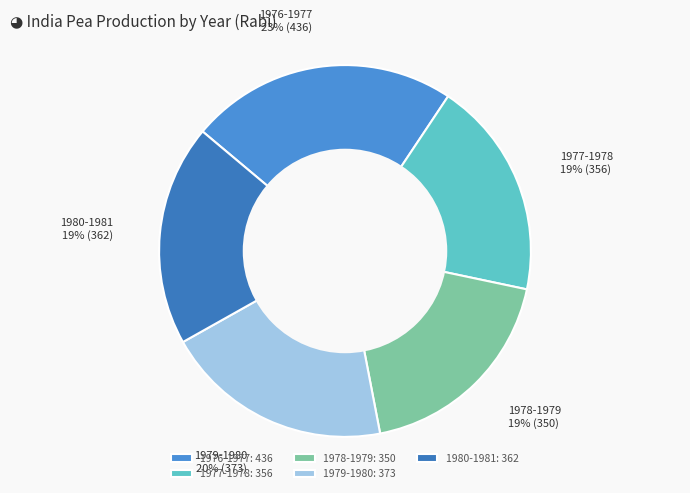

True or false: 1978-1979 accounts for 19% of the total.

True